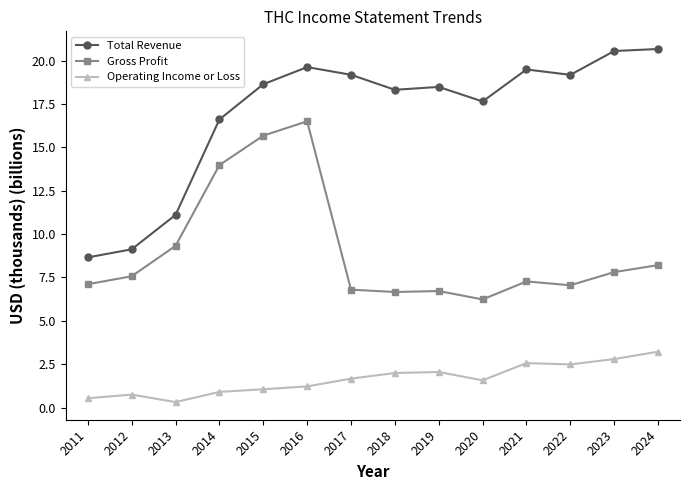

What is the highest value of the Operating Income or Loss series?

3.2